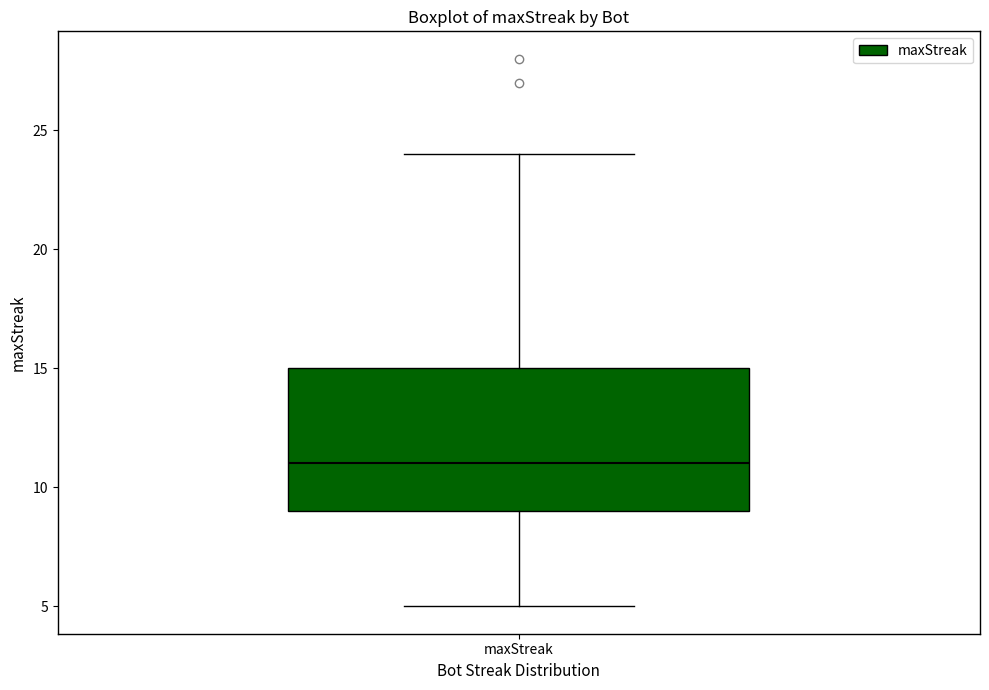

Transcribe this box plot: give where the median line is, the range the box spans, and where the two whiskers end, as read against the y-axis. The values are not printed on the chart, so give them approximately, as read against the axis.

median 11, box 9 to 15, whiskers 5 to 24